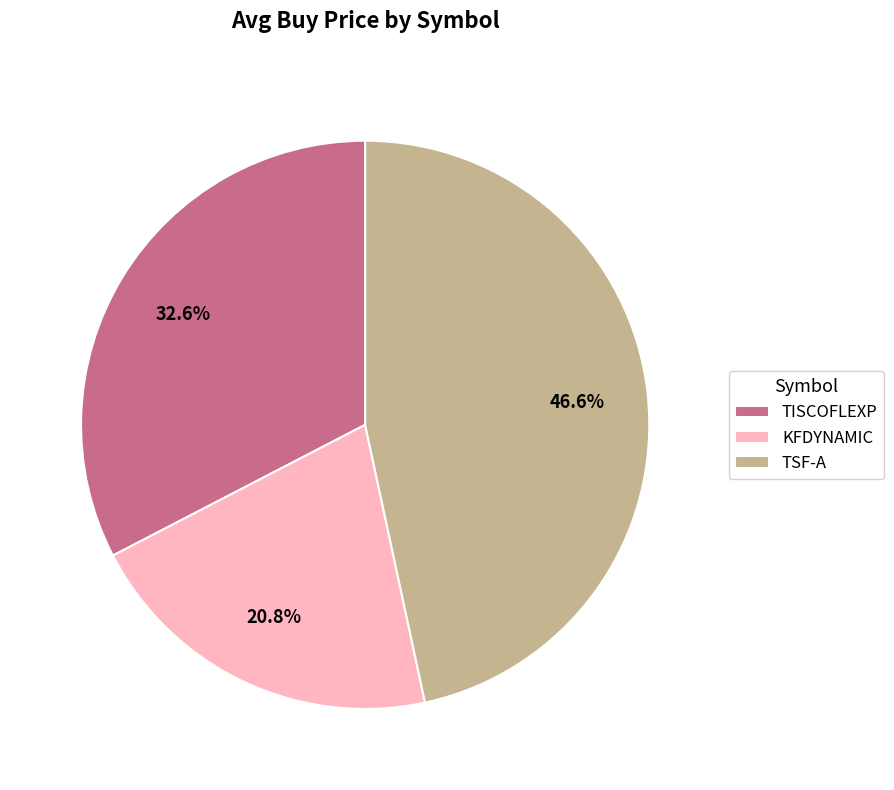

Which has a higher value, KFDYNAMIC or TISCOFLEXP?

TISCOFLEXP